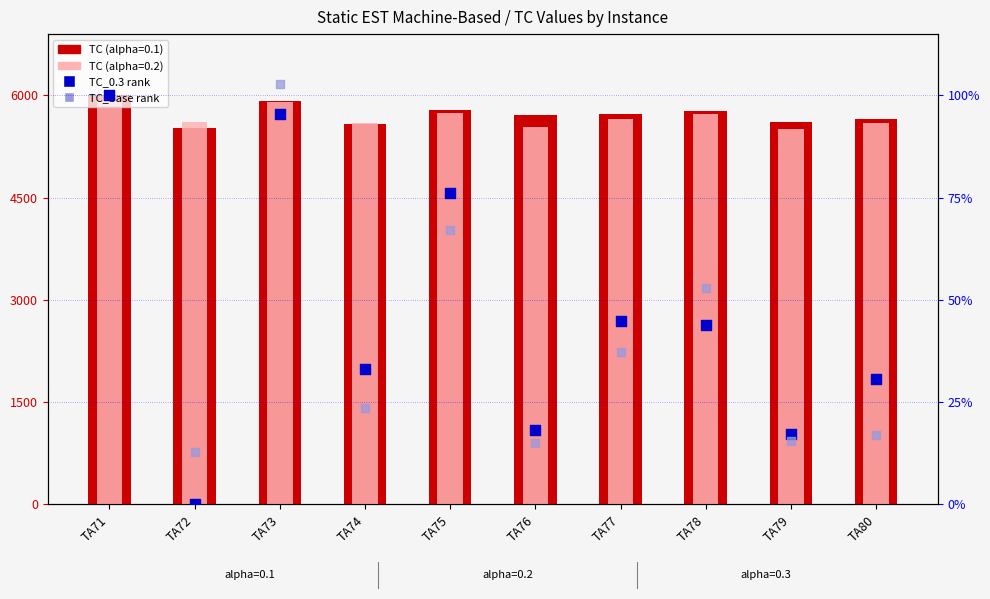

Is the value of TC_base (rank) at TA74 greater than the value of TC_0.3 (rank) at TA78?

No